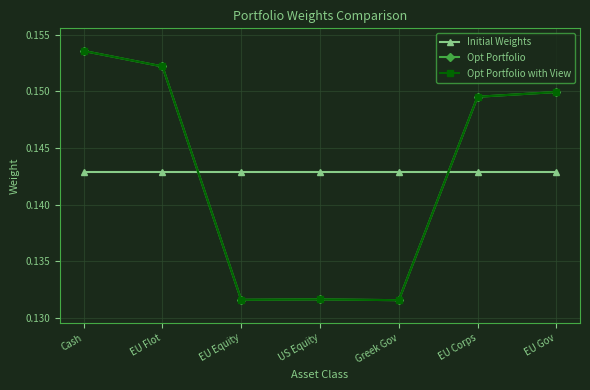

Count the Opt Portfolio values in the range 0 to 1.

7